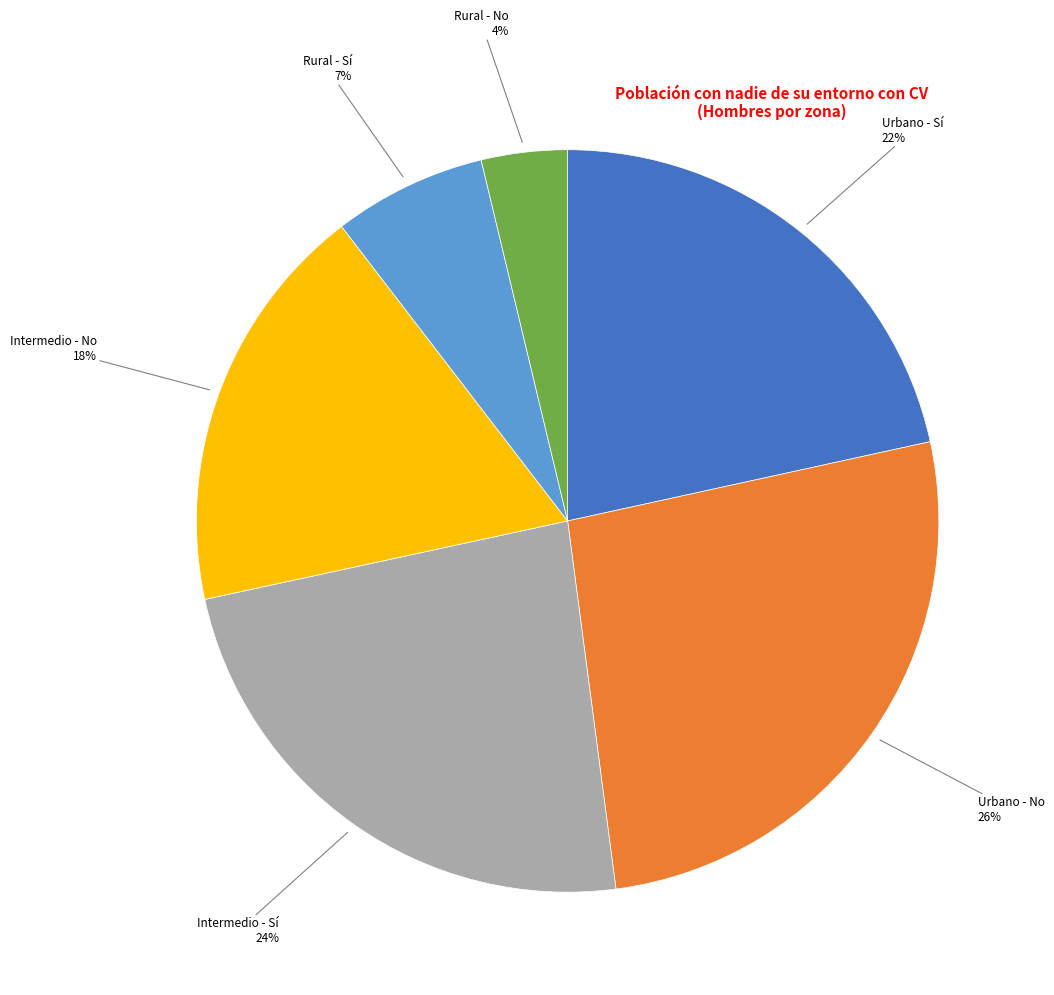

Is there a majority slice in this chart?

No